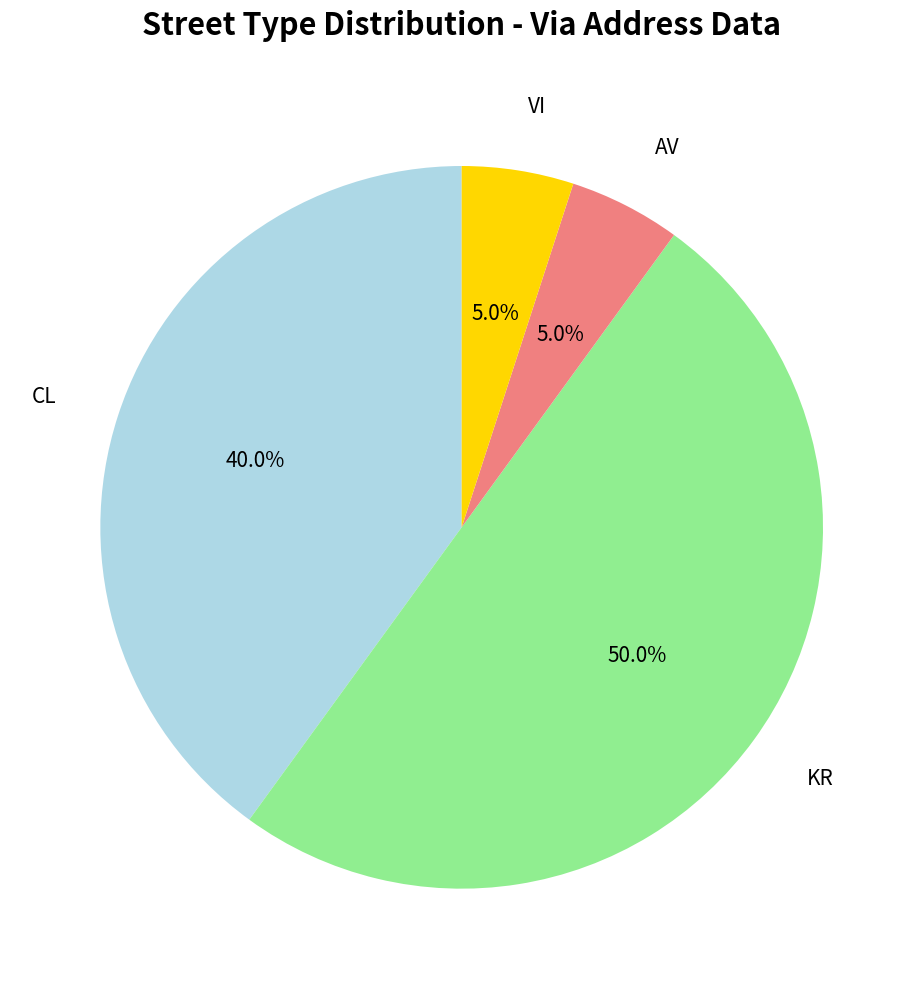

How many segments does this pie chart have?

4